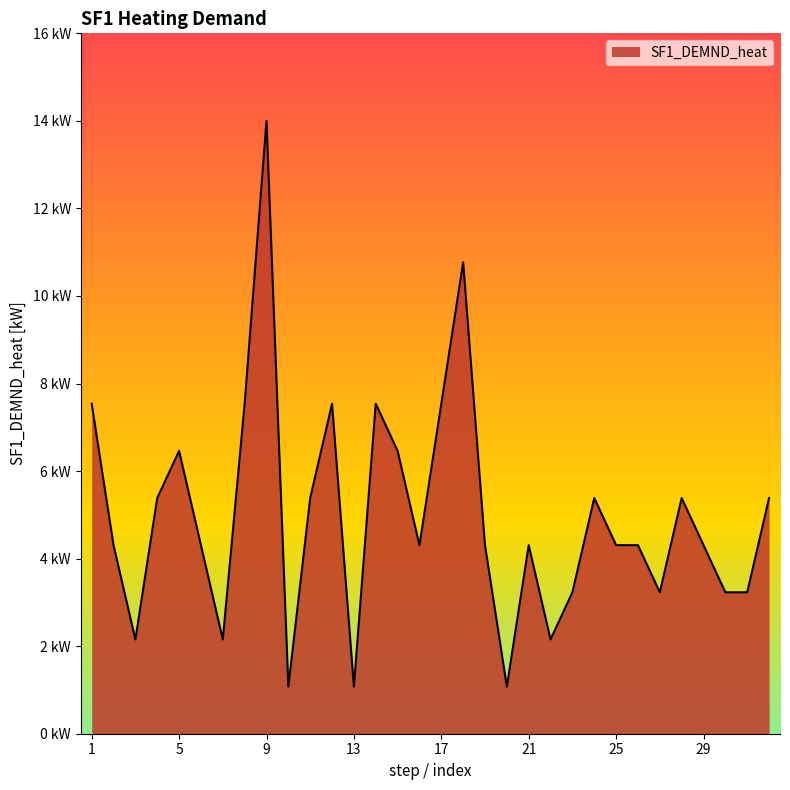

Is this an area chart (filled region under the line)?

Yes